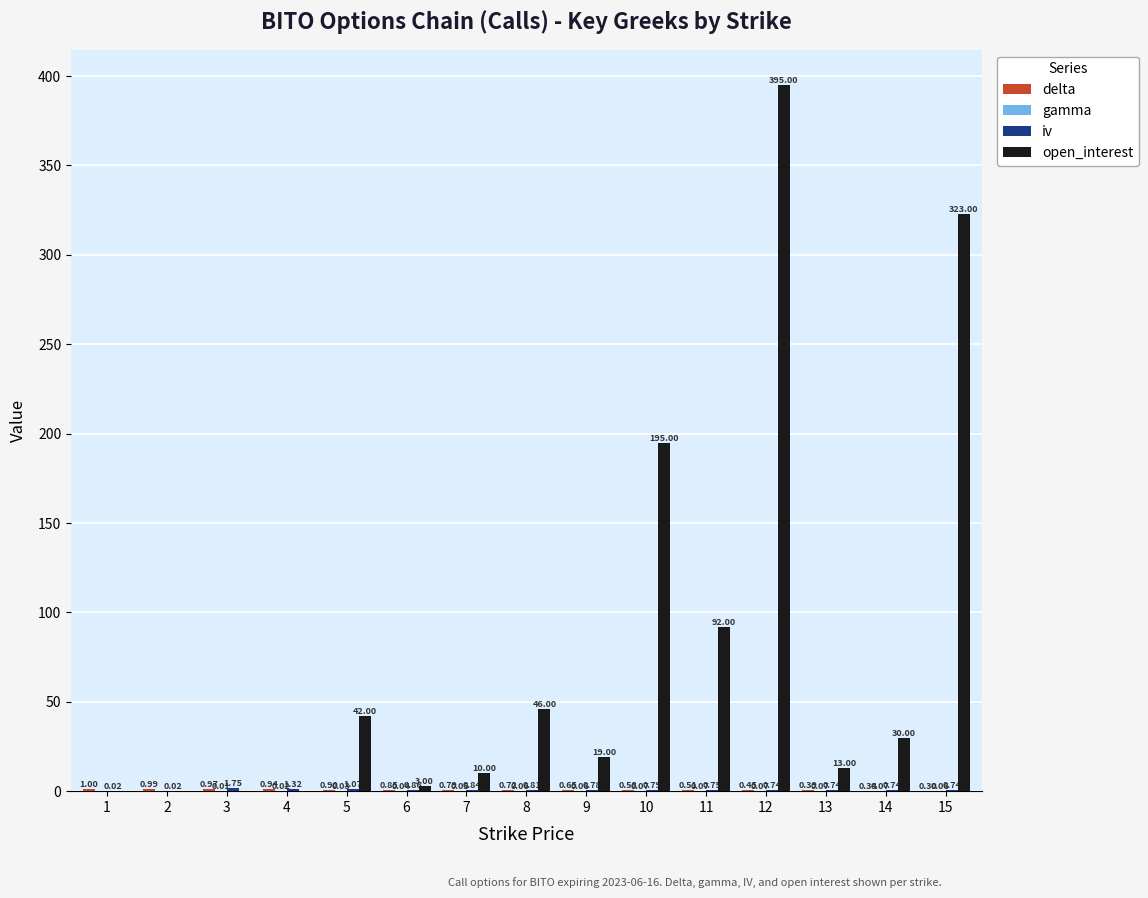

What is the sum of all open_interest values?

1168.0